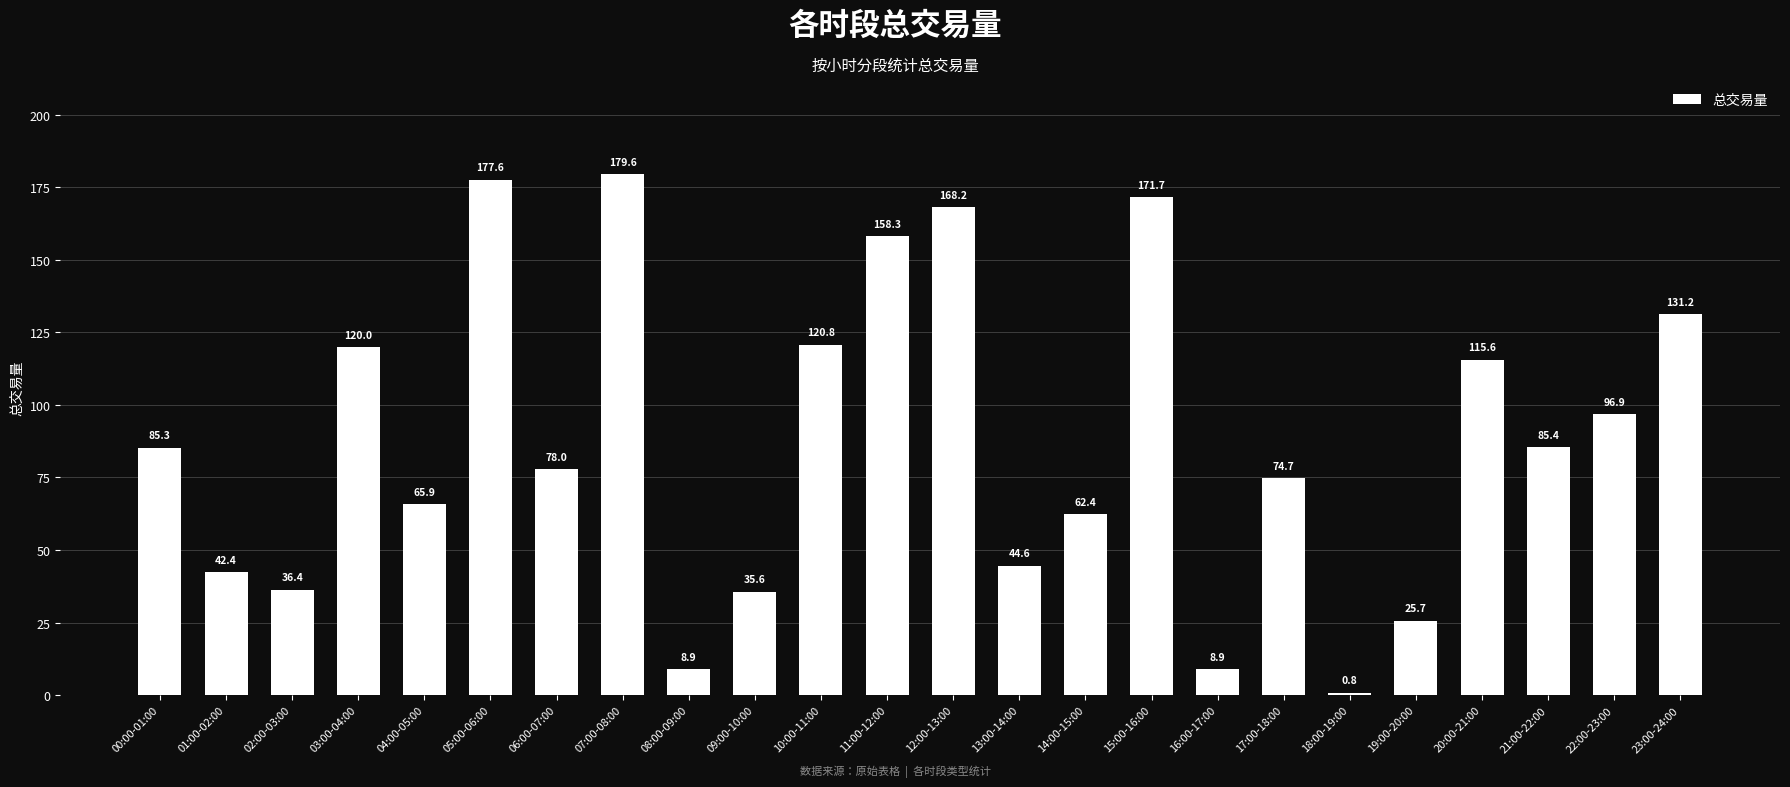

Which label corresponds to the smallest value in the chart?

18:00-19:00